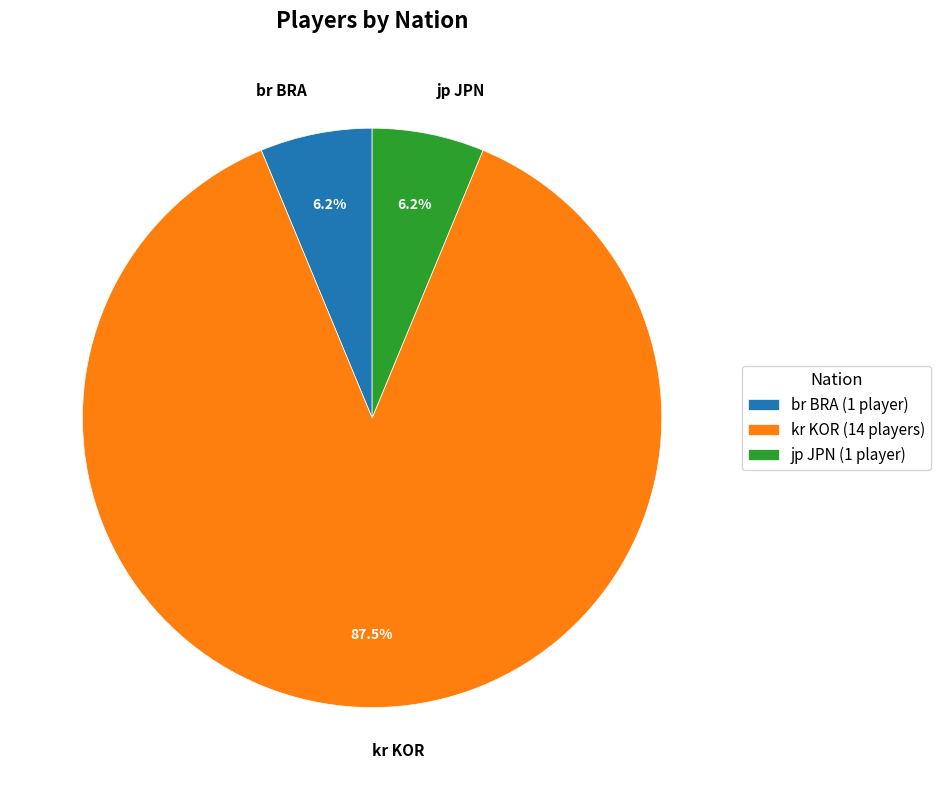

Does any single category account for the majority?

Yes